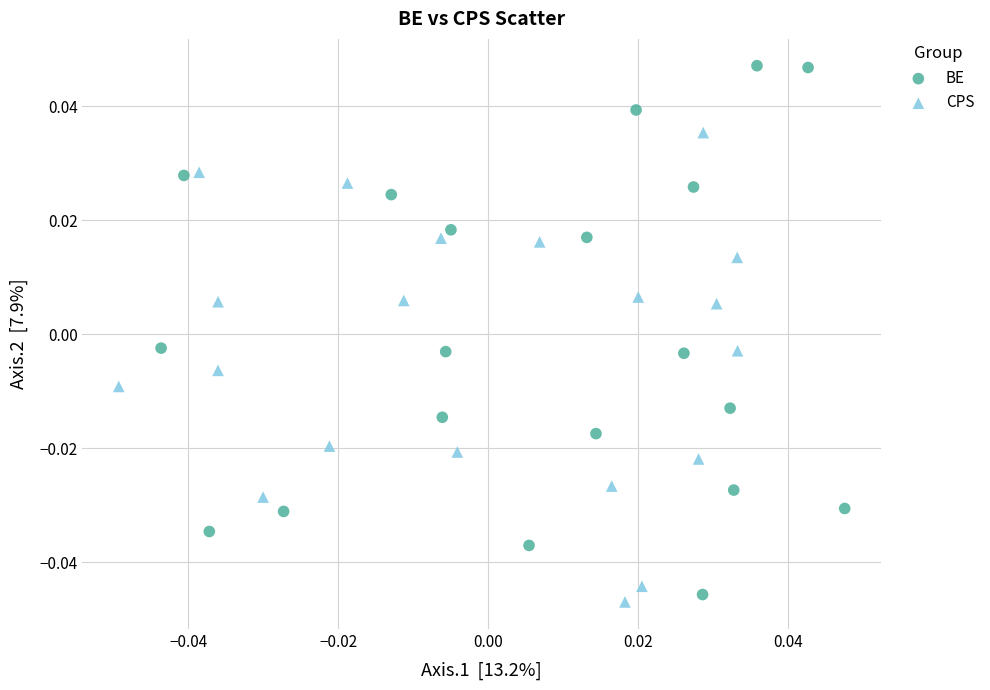

Which series reaches the maximum Y coordinate?

BE